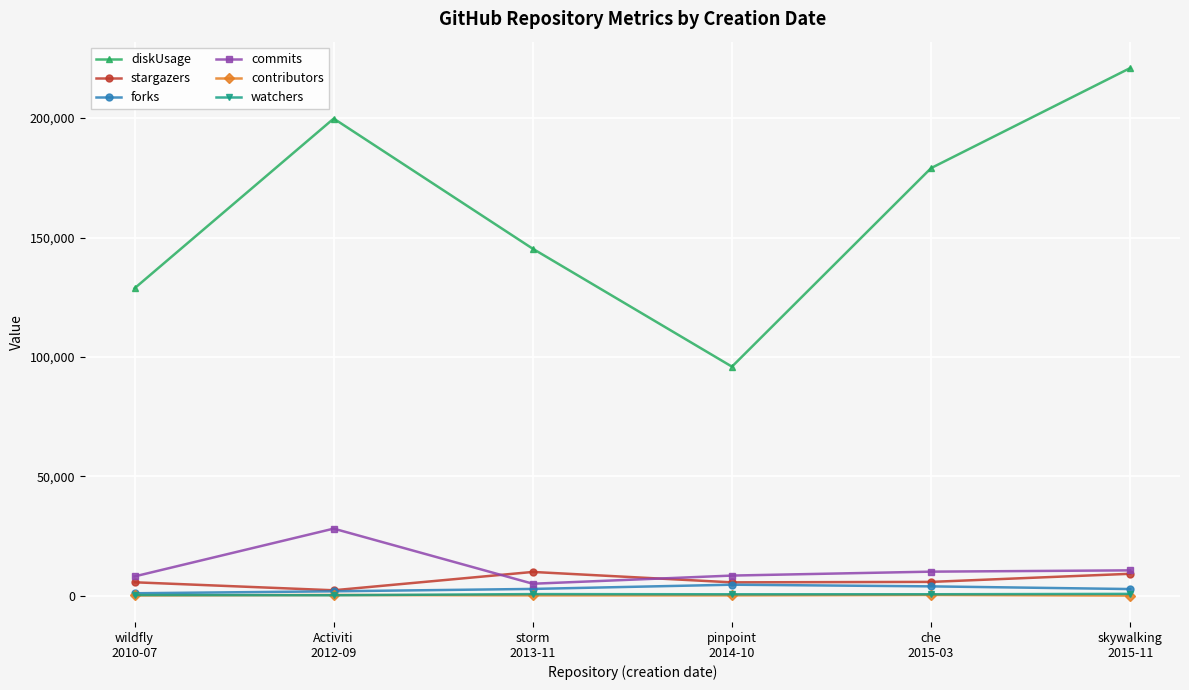

At which category is the sum across all series the highest?

skywalking
2015-11